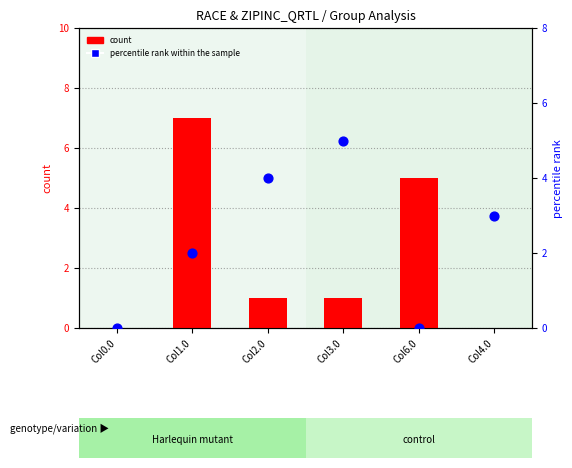

Which series contains the lowest Y value?

count